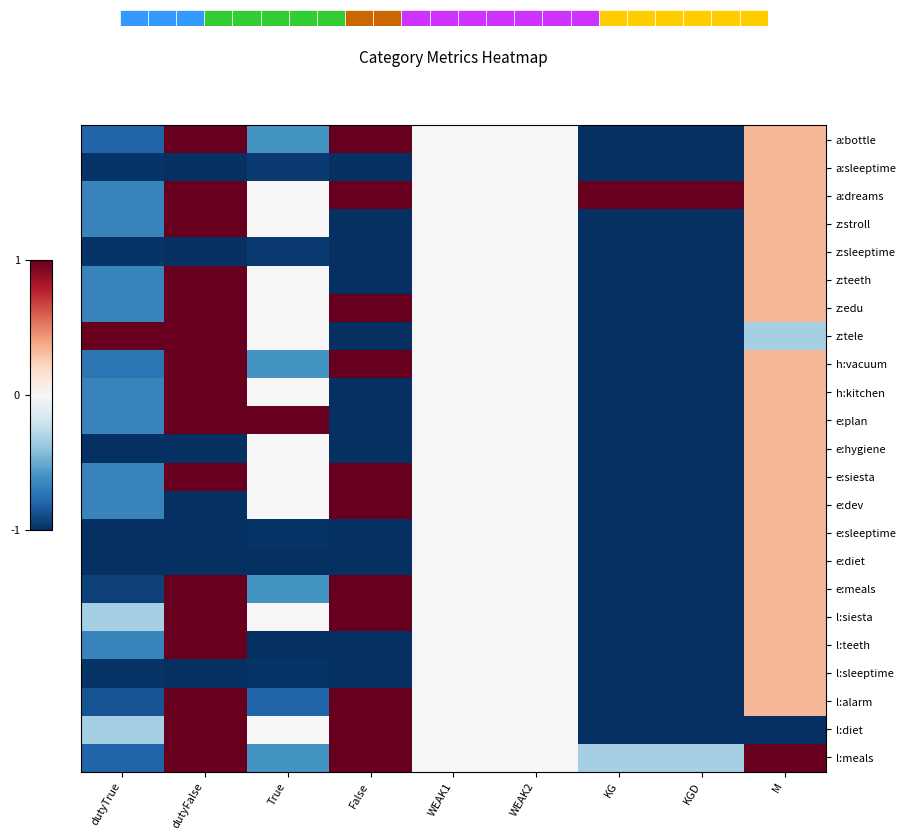

What is the approximate value of l:sleeptime at KGD?

-1.0